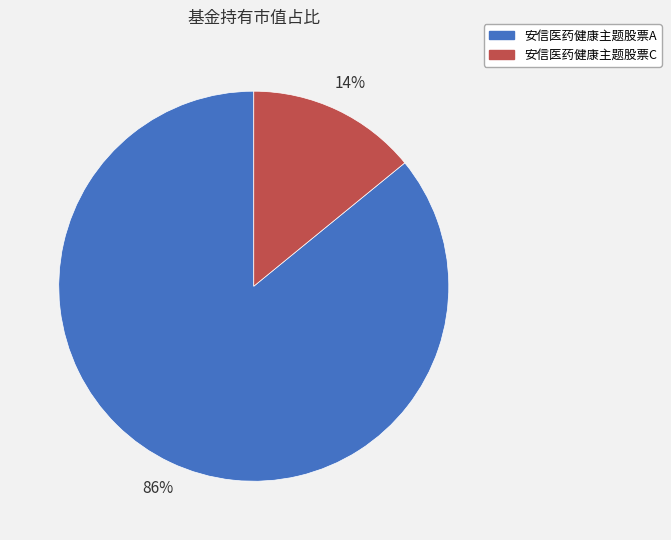

To the nearest percent, what is the average slice percentage?

50%